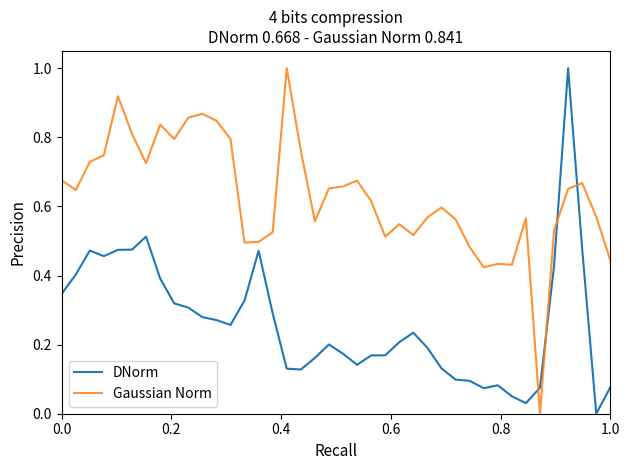

Which series has the largest total across all categories?

Gaussian Norm